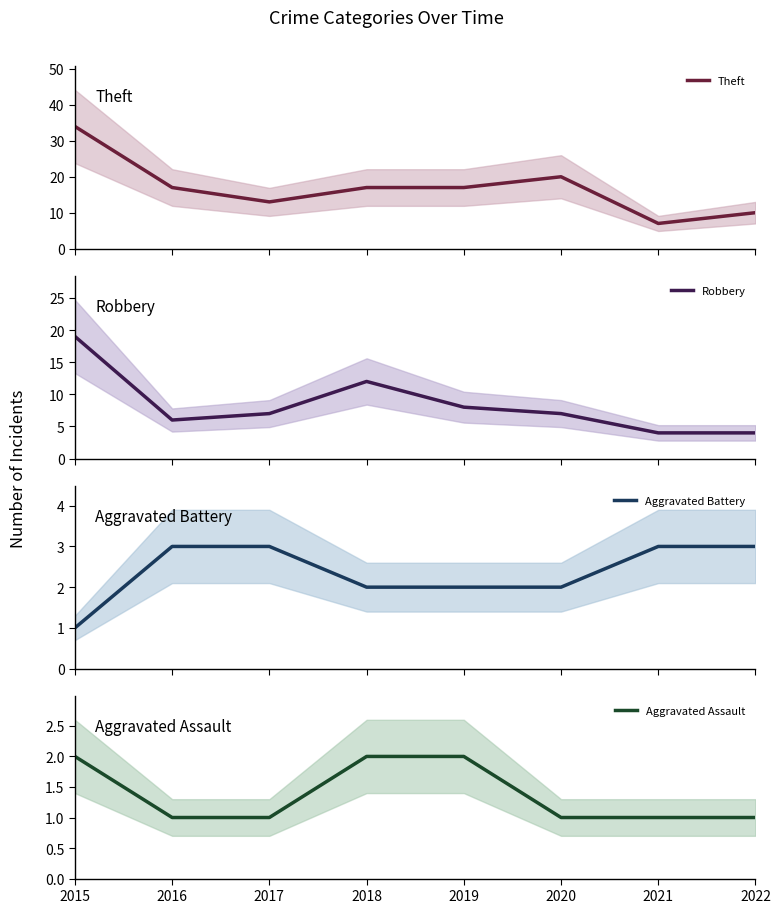

The value of Aggravated Battery at 2022 is 2. True or false?

False